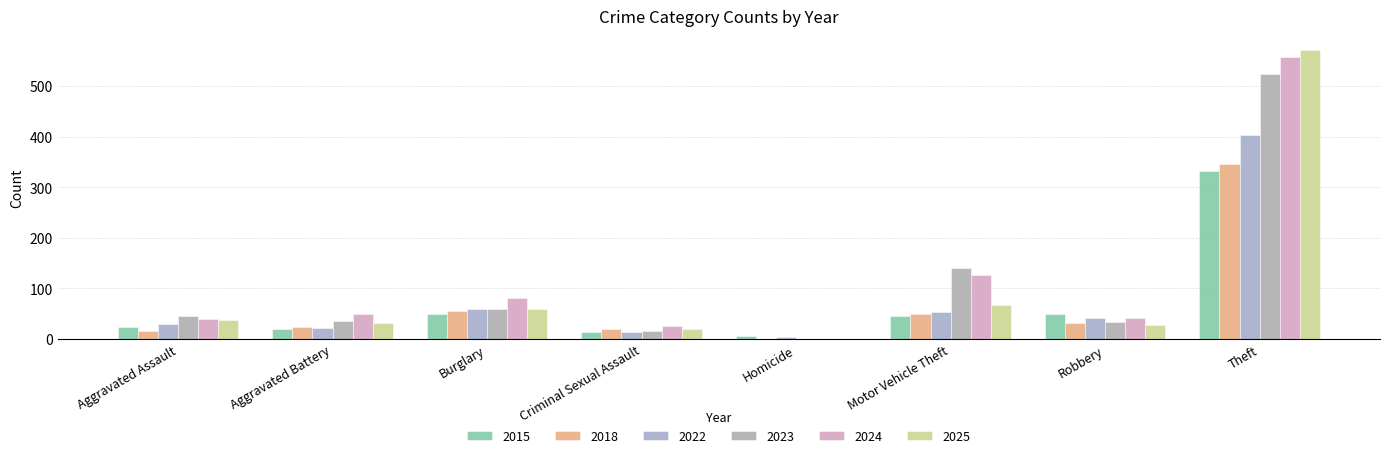

What is the sum of all 2018 values?

540